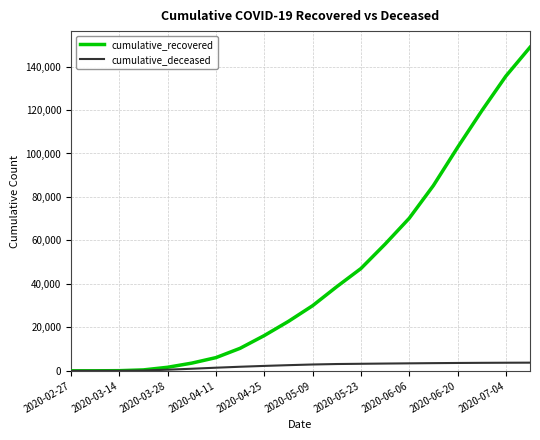

What is the greatest value displayed?

148858